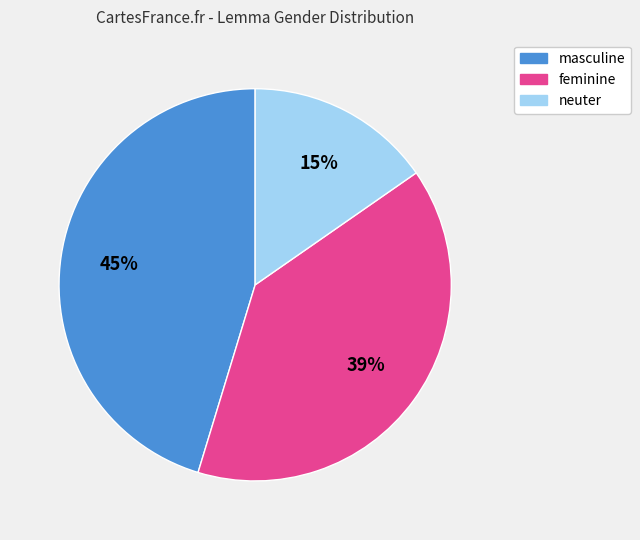

Rank the categories by value from lowest to highest.

neuter, feminine, masculine